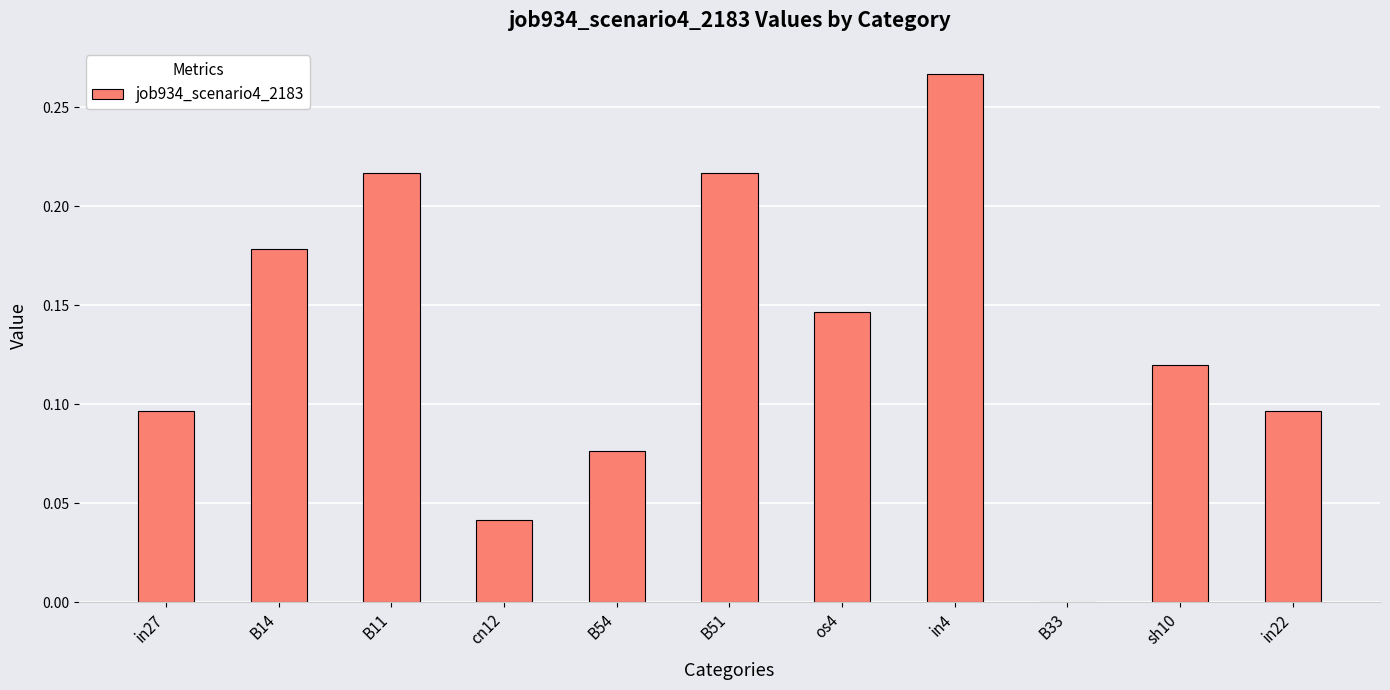

At which category does the chart reach its peak across all series?

in4